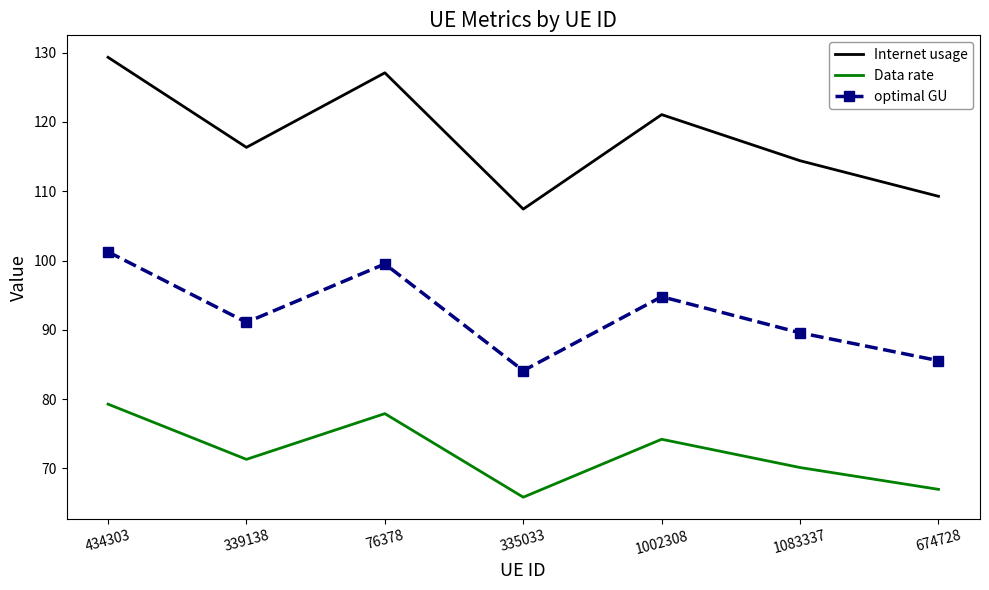

What position from the right is 335033?

4